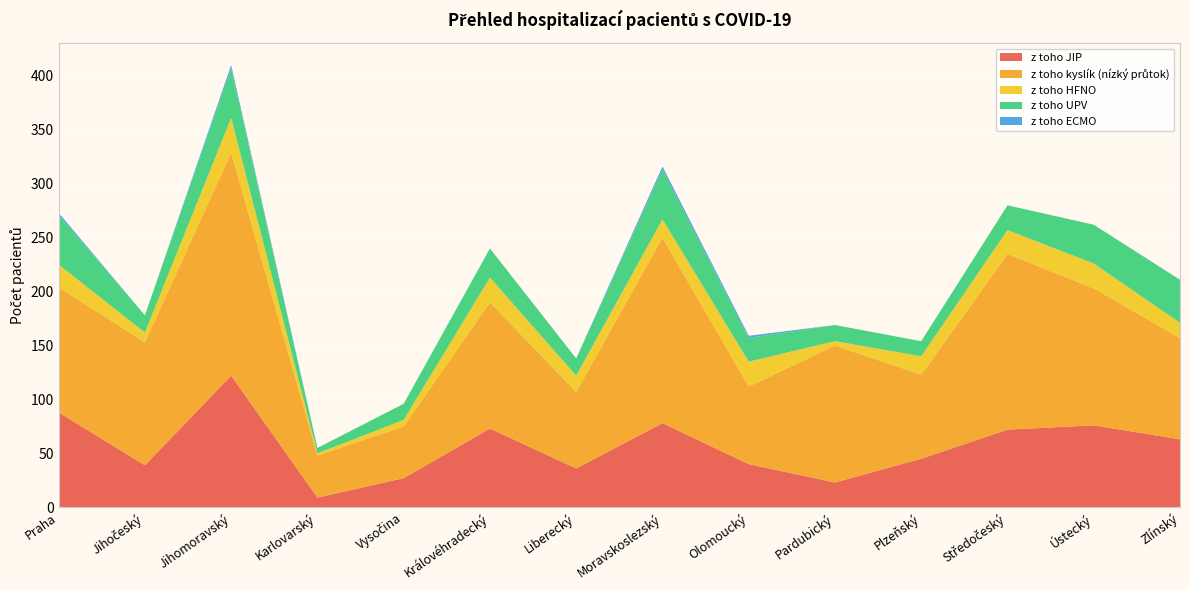

Reading left to right, transcribe all the data shown in this chart.

z toho JIP: Praha=88	Jihočeský=39	Jihomoravský=122	Karlovarský=9	Vysočina=27	Královéhradecký=73	Liberecký=36	Moravskoslezský=78	Olomoucký=40	Pardubický=23	Plzeňský=45	Středočeský=72	Ústecký=76	Zlínský=63
z toho kyslík (nízký průtok): Praha=116	Jihočeský=114	Jihomoravský=207	Karlovarský=39	Vysočina=48	Královéhradecký=117	Liberecký=71	Moravskoslezský=172	Olomoucký=72	Pardubický=127	Plzeňský=78	Středočeský=163	Ústecký=127	Zlínský=94
z toho HFNO: Praha=21	Jihočeský=9	Jihomoravský=32	Karlovarský=2	Vysočina=6	Královéhradecký=23	Liberecký=15	Moravskoslezský=17	Olomoucký=23	Pardubický=4	Plzeňský=17	Středočeský=22	Ústecký=23	Zlínský=14
z toho UPV: Praha=46	Jihočeský=16	Jihomoravský=46	Karlovarský=5	Vysočina=15	Královéhradecký=27	Liberecký=16	Moravskoslezský=46	Olomoucký=22	Pardubický=15	Plzeňský=14	Středočeský=23	Ústecký=36	Zlínský=40
z toho ECMO: Praha=2	Jihočeský=0	Jihomoravský=3	Karlovarský=0	Vysočina=0	Královéhradecký=0	Liberecký=0	Moravskoslezský=3	Olomoucký=2	Pardubický=0	Plzeňský=0	Středočeský=0	Ústecký=0	Zlínský=0